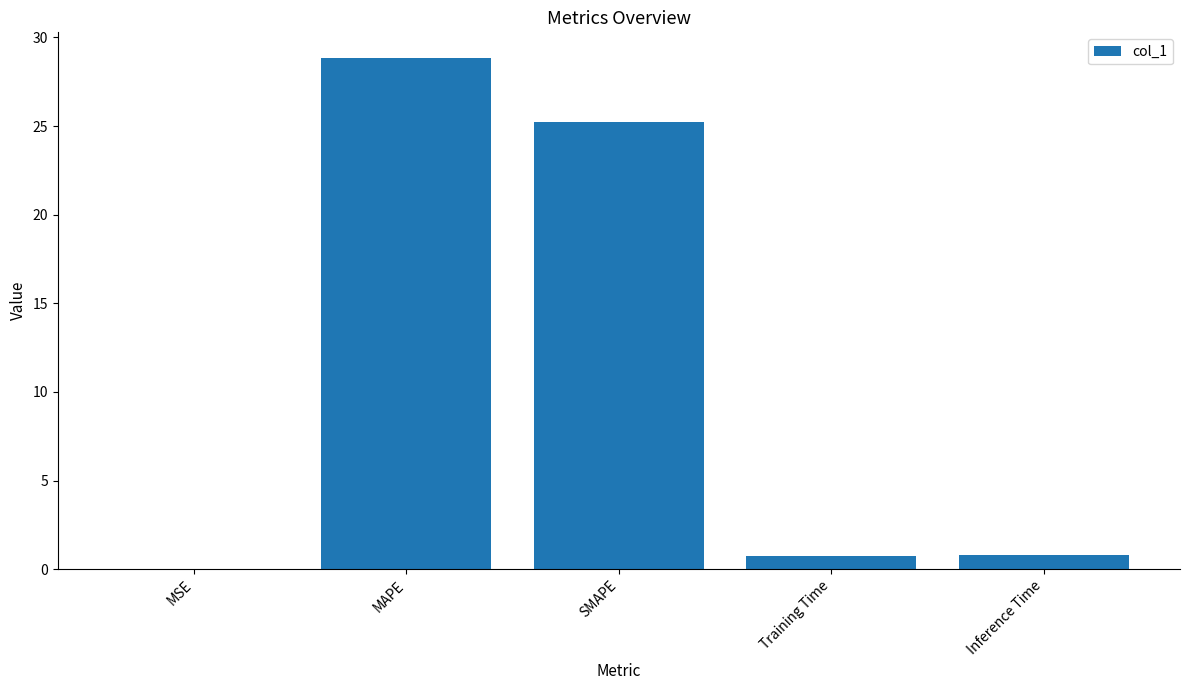

What is the change in value from MSE to MAPE?

+28.8